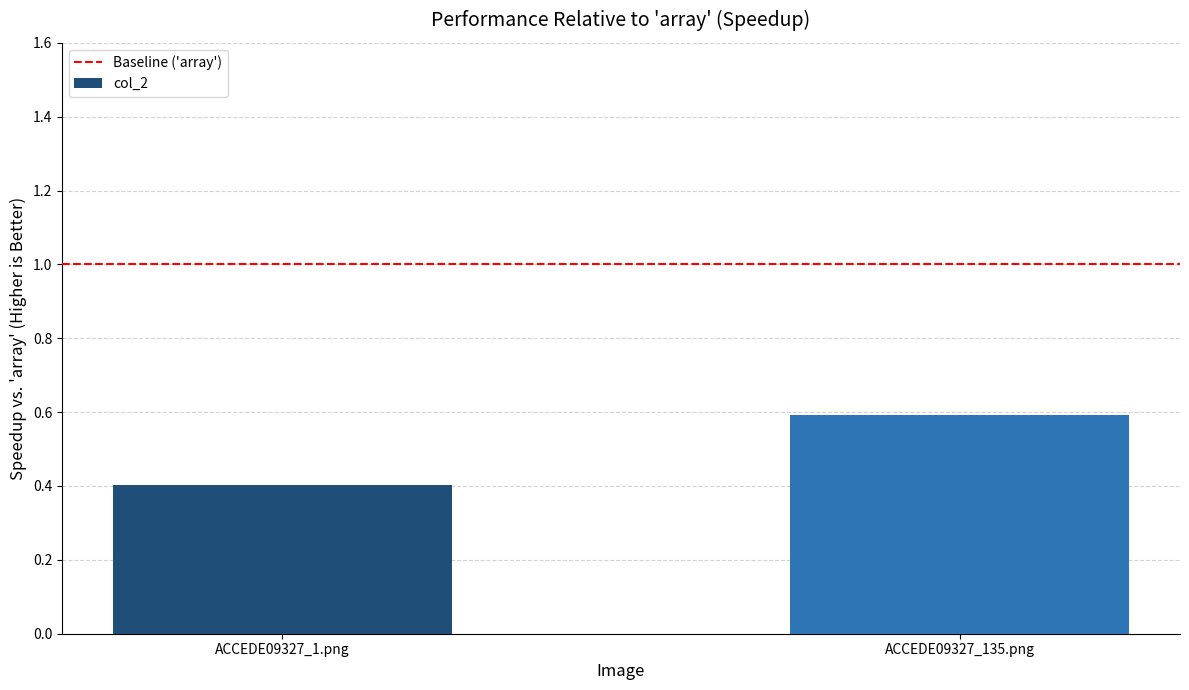

Rank the categories by value from highest to lowest.

ACCEDE09327_135.png, ACCEDE09327_1.png